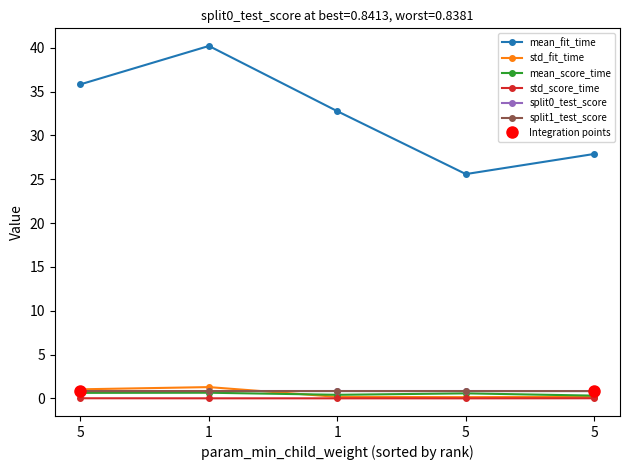

What is the value of the split0_test_score point at the 2nd from the left?

0.8